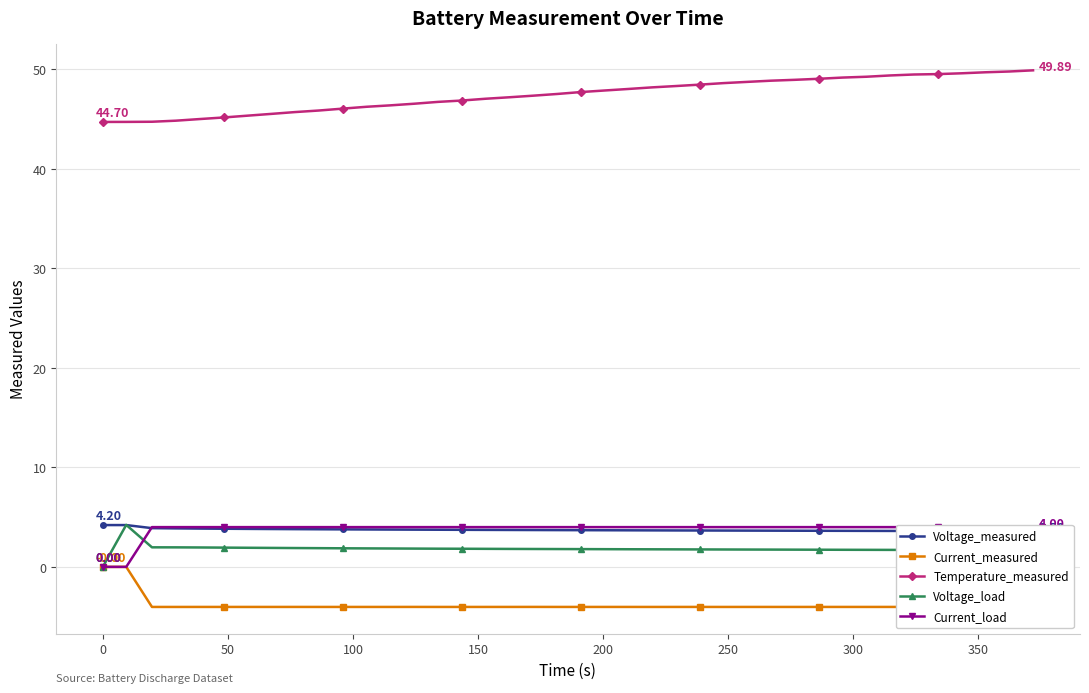

True or false: Current_measured and Temperature_measured intersect in this chart.

False